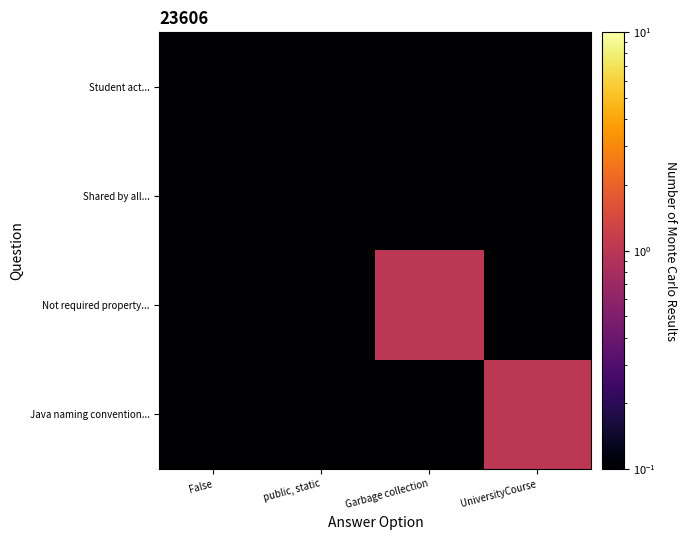

Reading left to right, extract all data points from this chart.

Student act...: False=0.1	public, static=0.1	Garbage collection=0.1	UniversityCourse=0.1
Shared by all...: False=0.1	public, static=0.1	Garbage collection=0.1	UniversityCourse=0.1
Not required property...: False=0.1	public, static=0.1	Garbage collection=1.0	UniversityCourse=0.1
Java naming convention...: False=0.1	public, static=0.1	Garbage collection=0.1	UniversityCourse=1.0